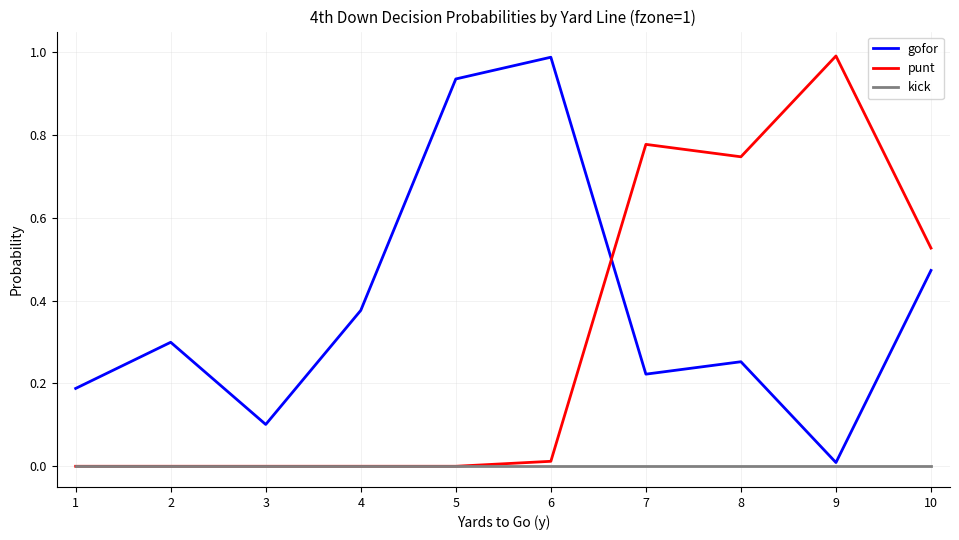

How many lines are shown in the chart?

3